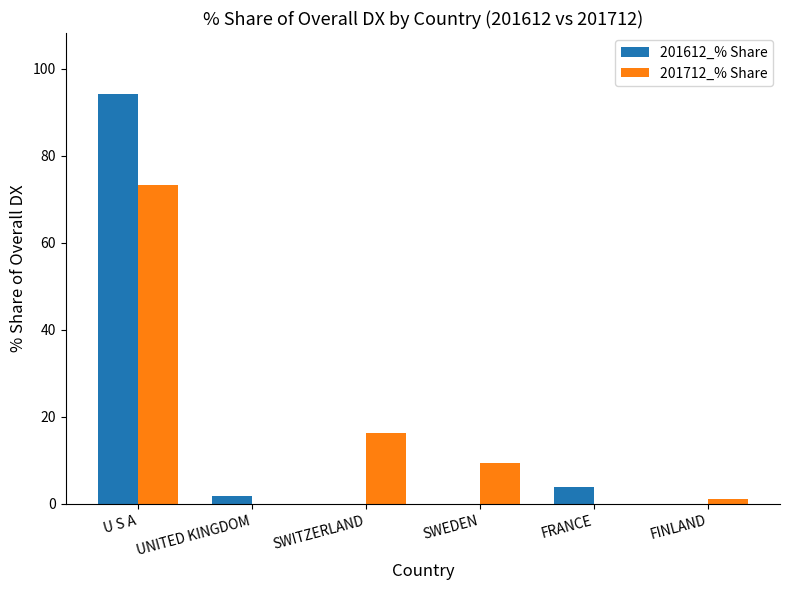

What is the sum of all 201612_% Share values?

100.0